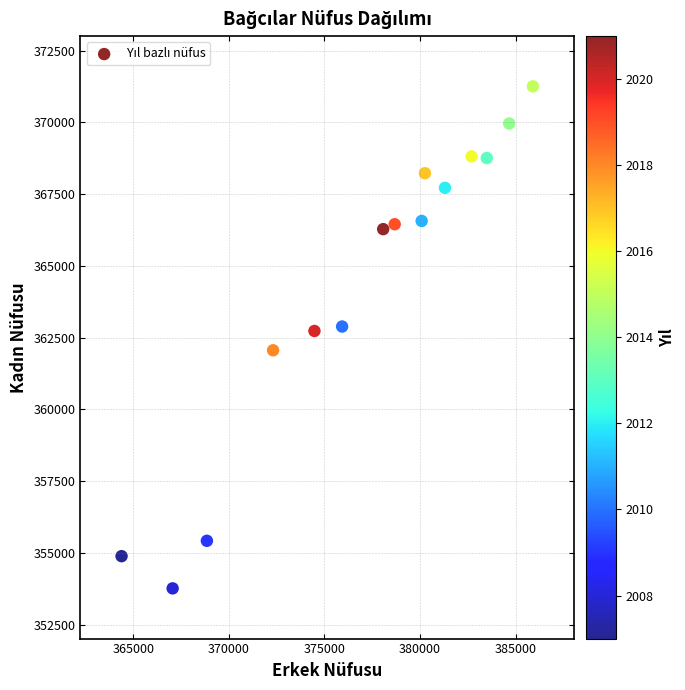

What is the range of Y values (max minus min)?

17488